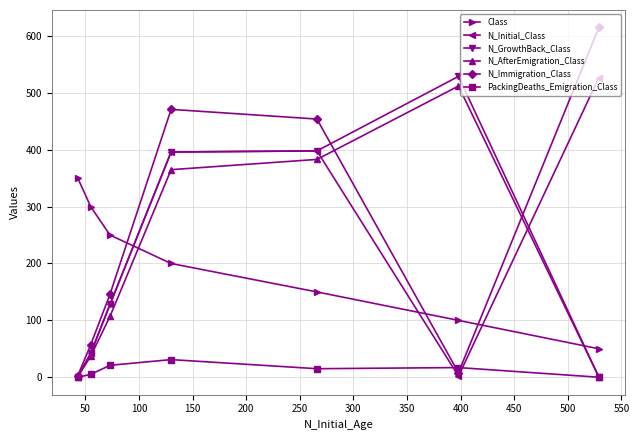

What is the greatest value displayed?

615